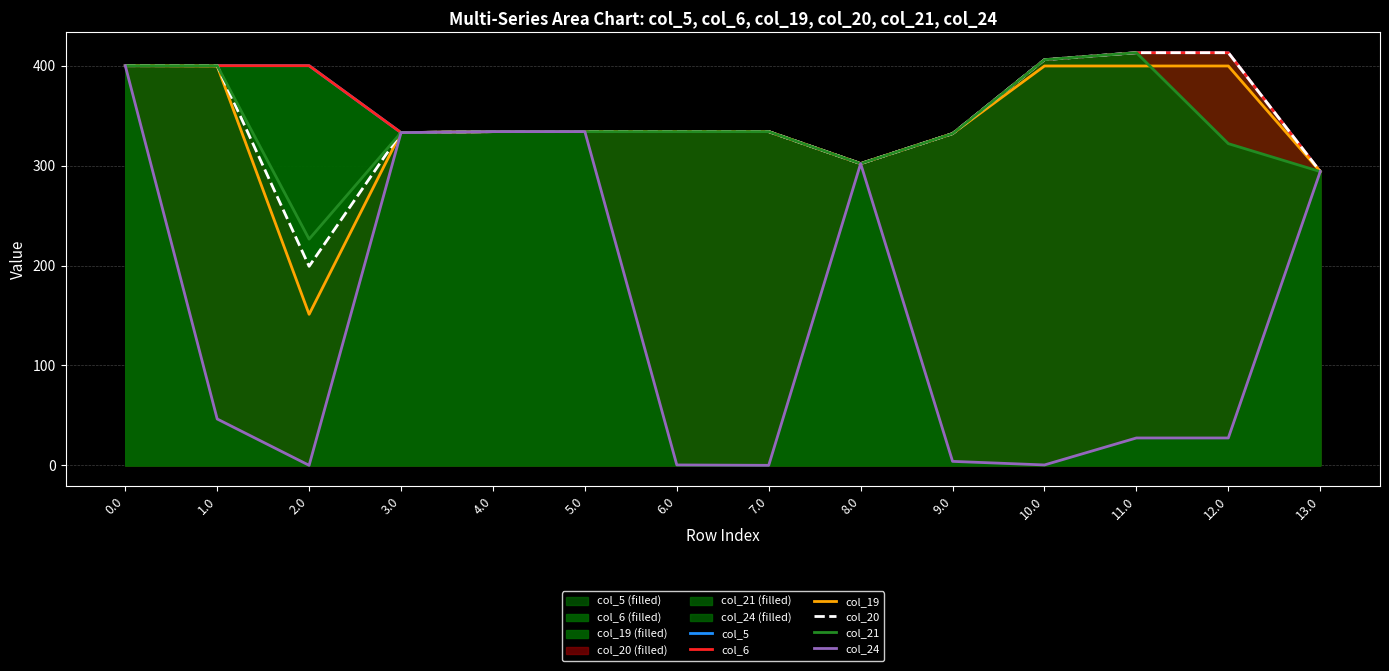

Between 6.0 and 9.0, which is larger?

6.0